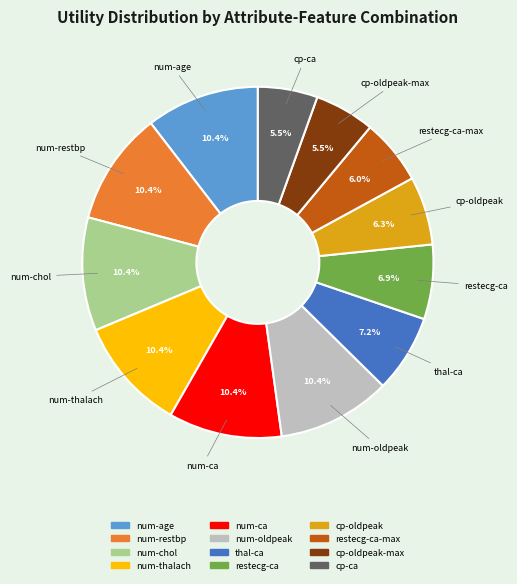

Is there a majority slice in this chart?

No